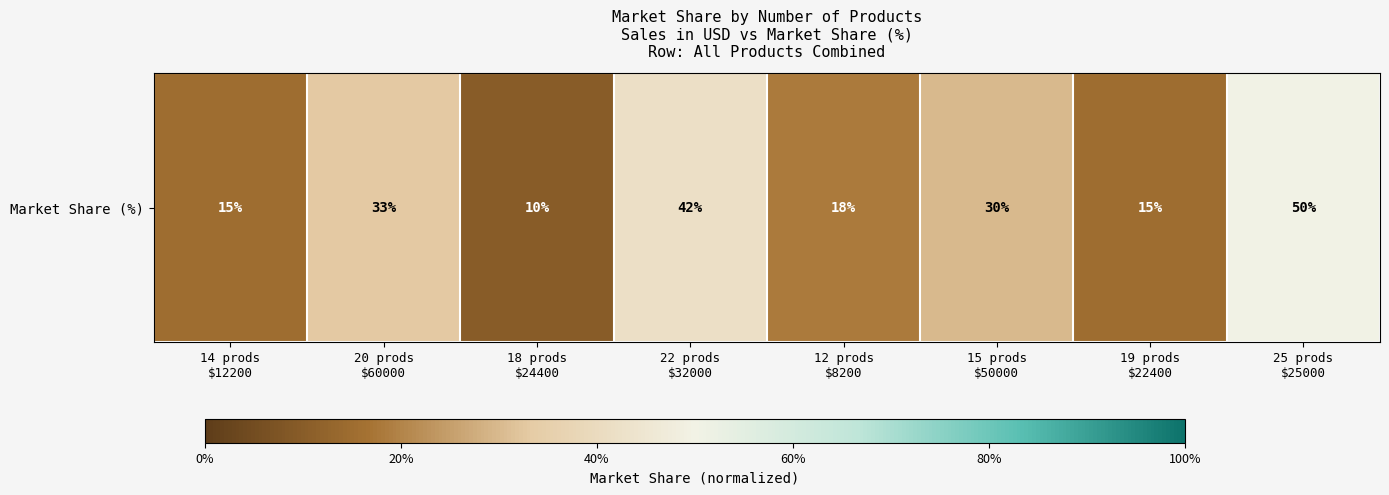

Count the values in the range 0 to 1.

8